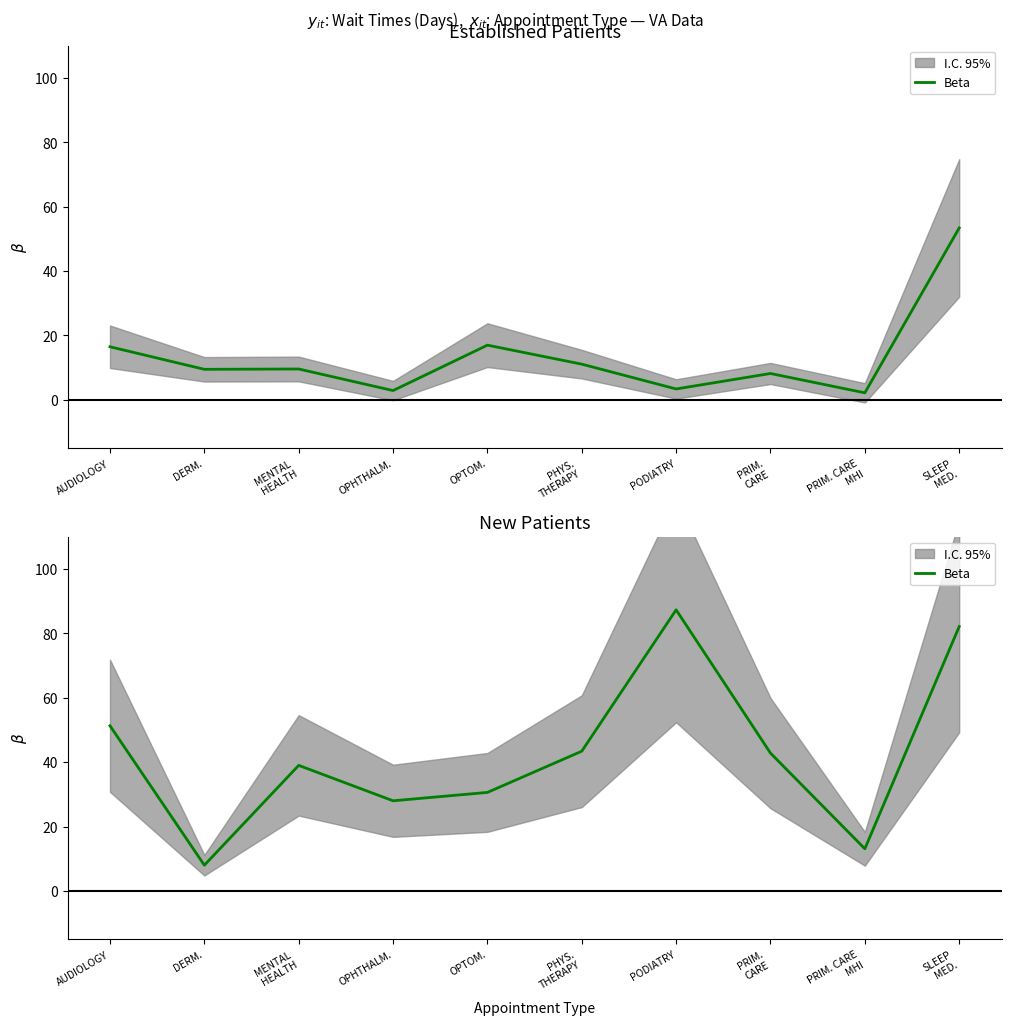

The chart shows a value of 6.7 at PRIM. CARE
MHI. True or false?

False